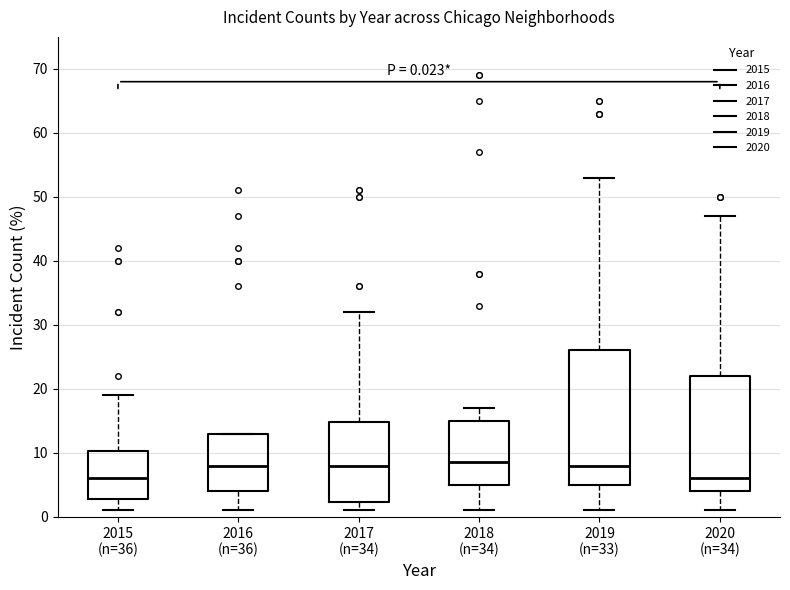

Comparing the boxes themselves (not the whiskers), which one is the tallest?

2019 (n=33)